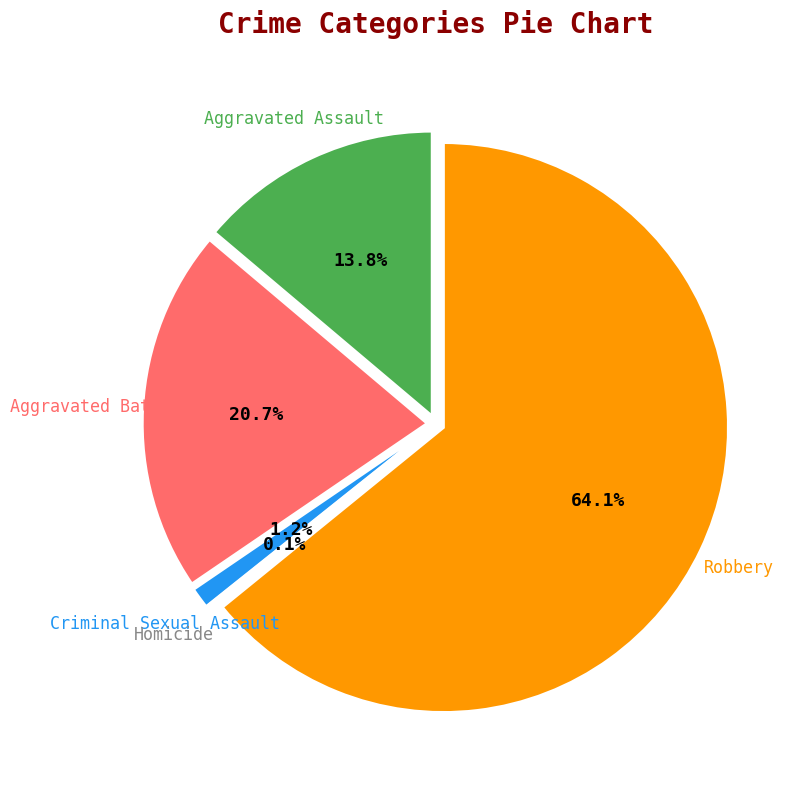

Does any single category account for the majority?

Yes